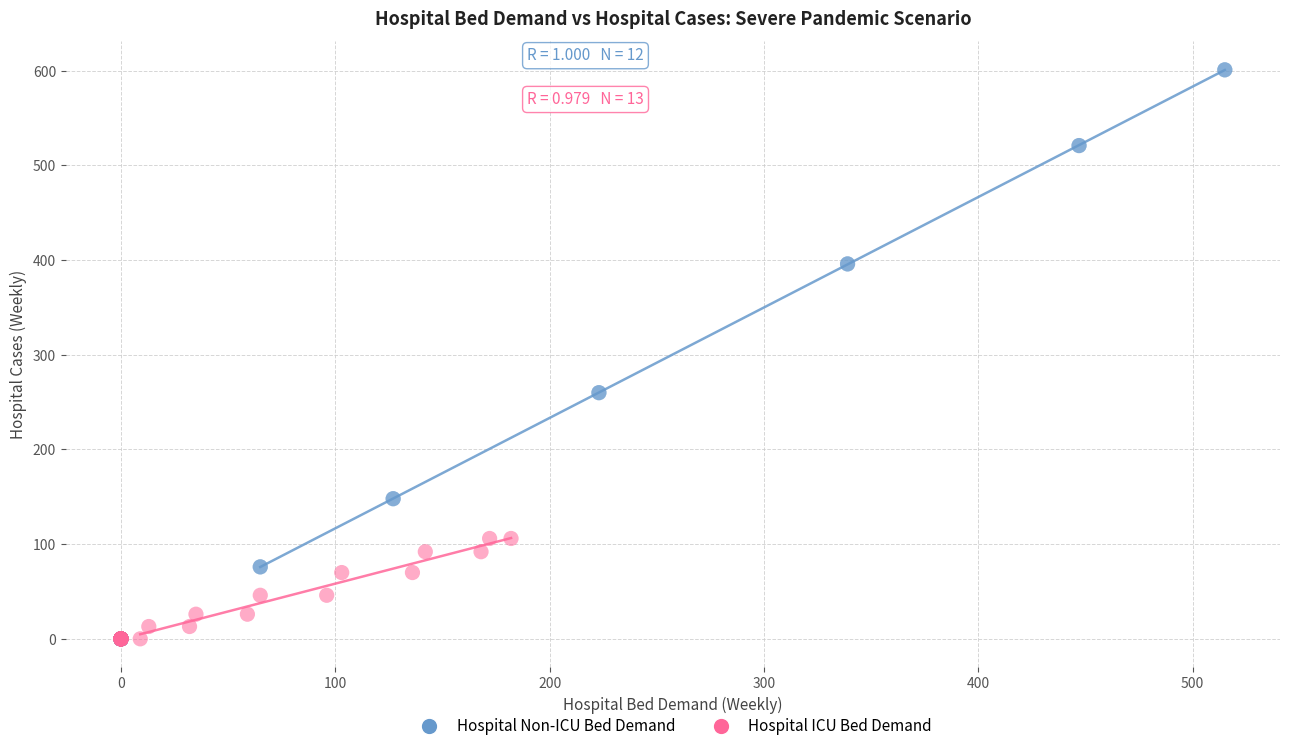

Which series has the largest Y range (max minus min)?

Hospital Non-ICU Bed Demand